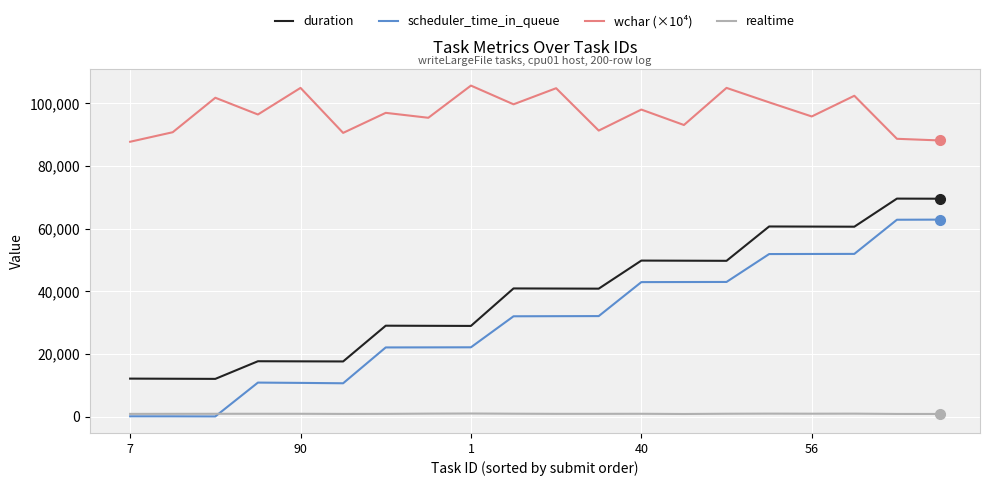

True or false: wchar (×10⁴) and duration intersect in this chart.

False